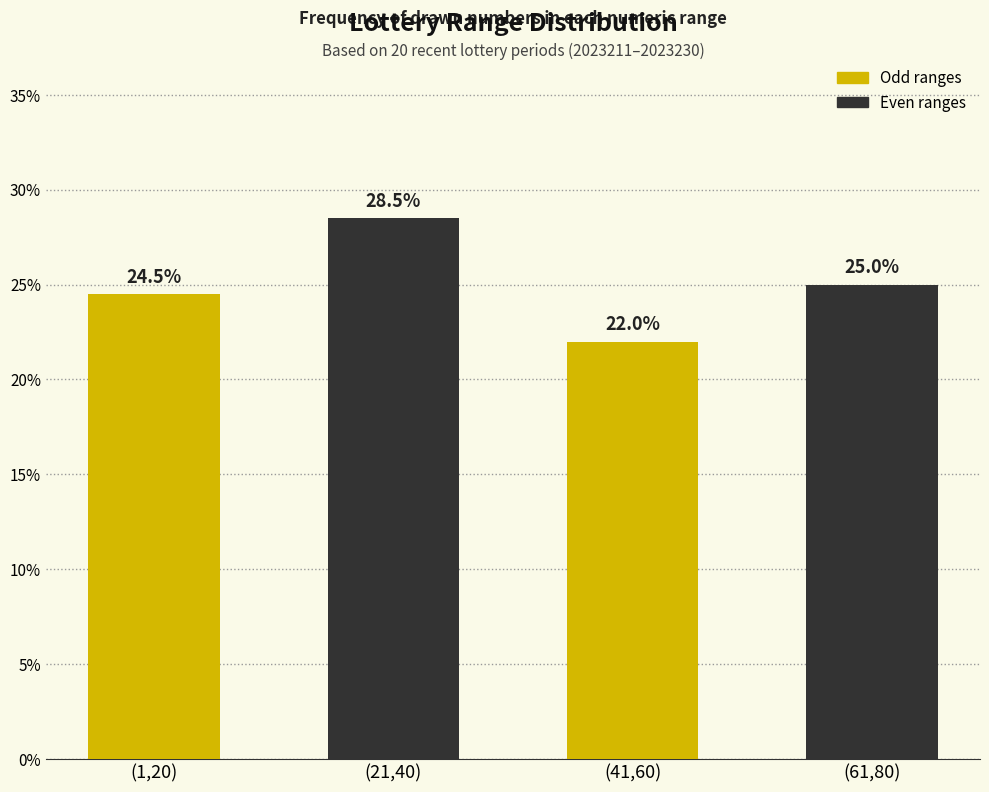

What is the difference between the second highest and second lowest values?

0.5